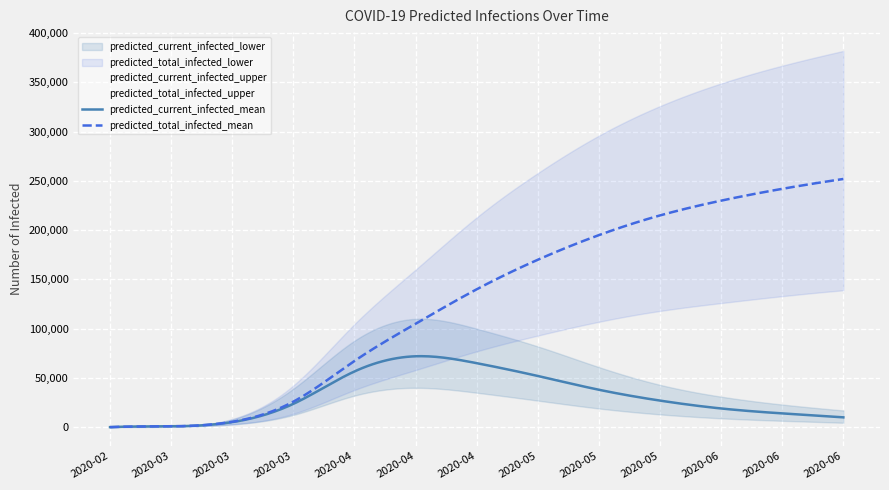

True or false: predicted_current_infected_lower and predicted_total_infected_upper cross at least once.

False